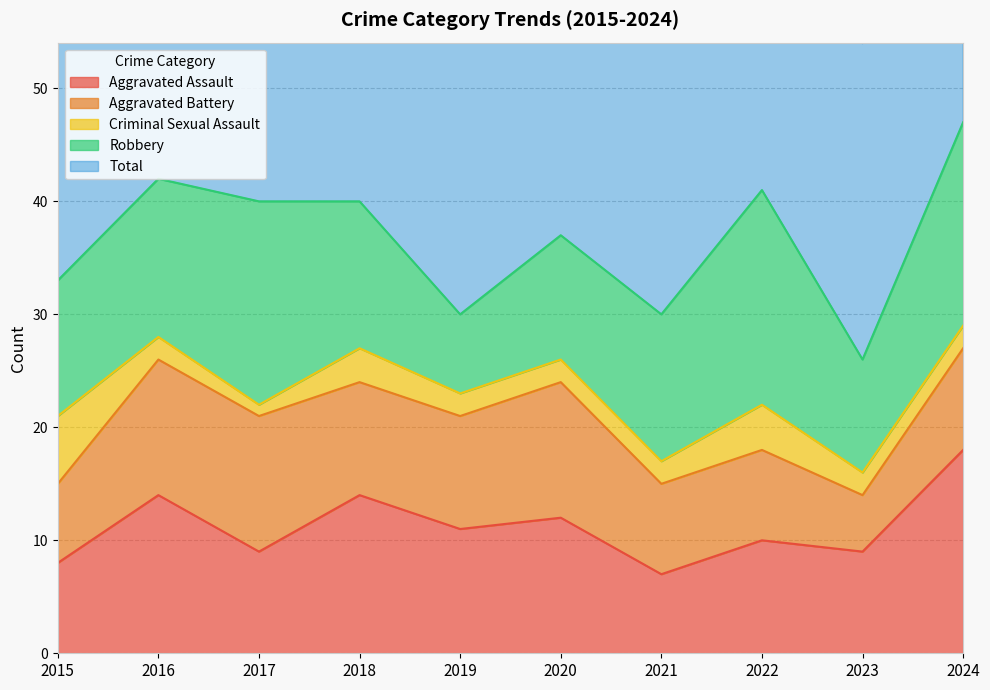

At how many categories does at least one series exceed 11?

10